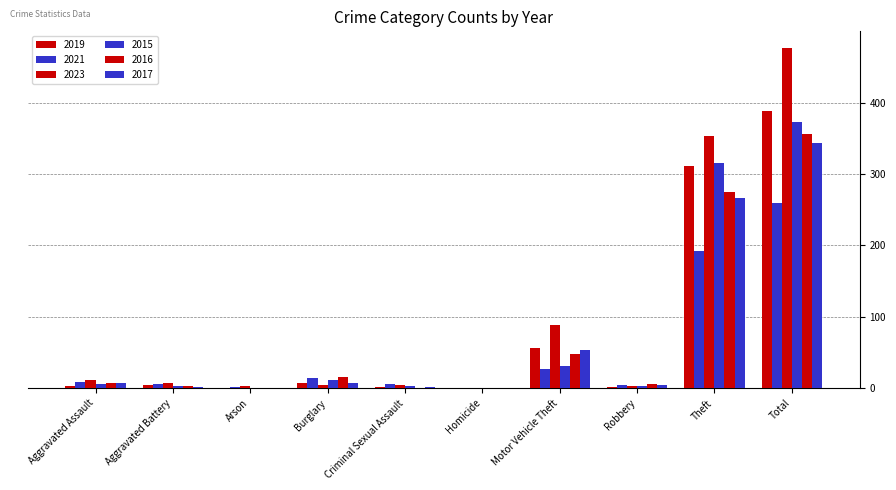

Are the bars horizontal?

No